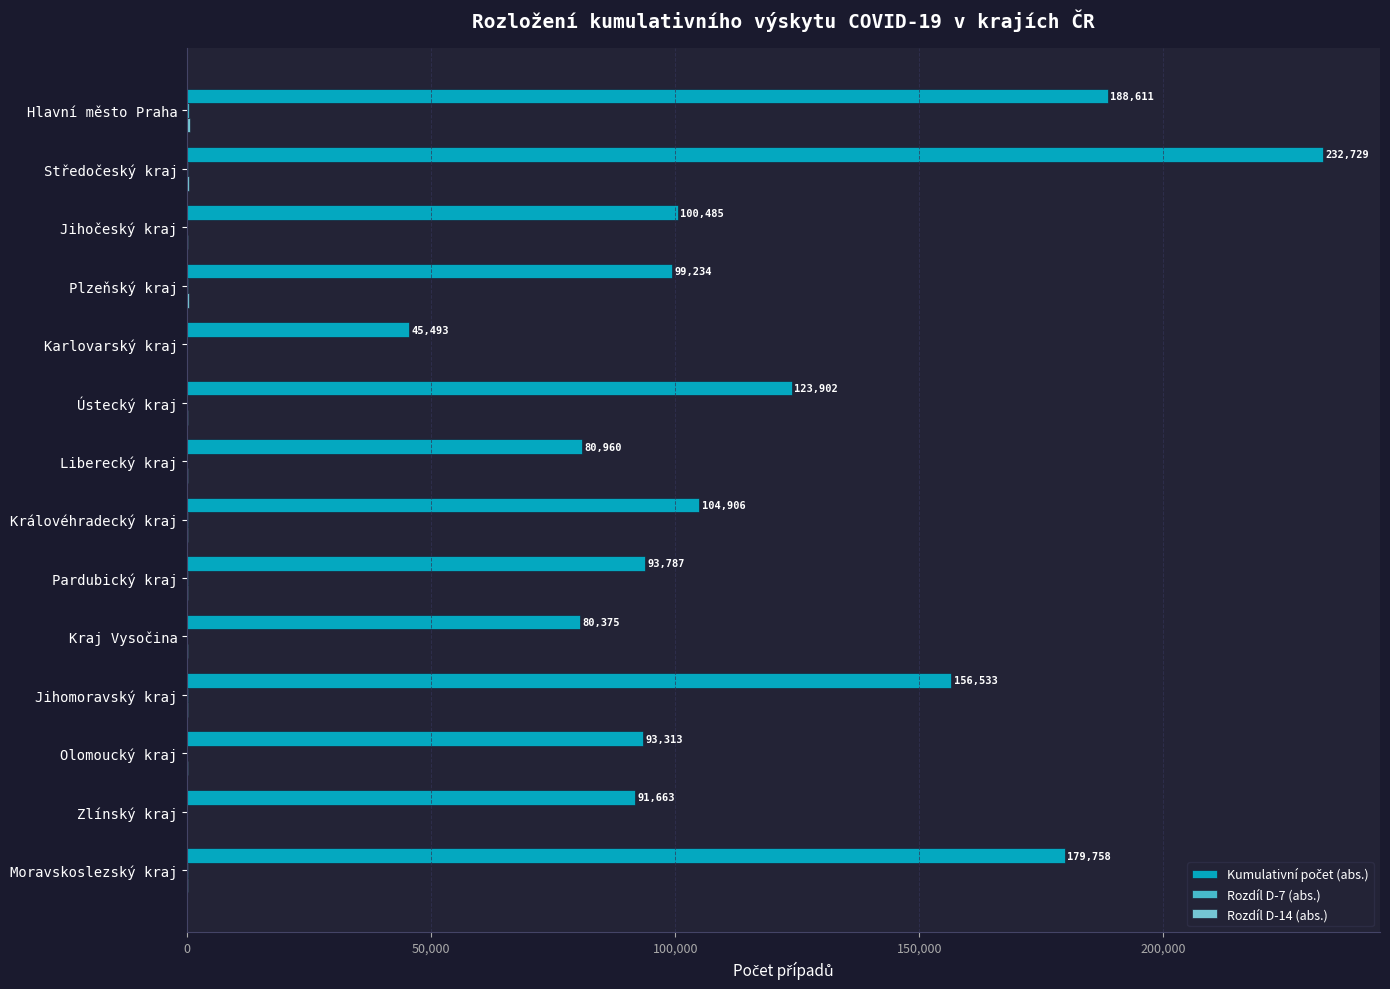

What is the greatest value displayed?

232729